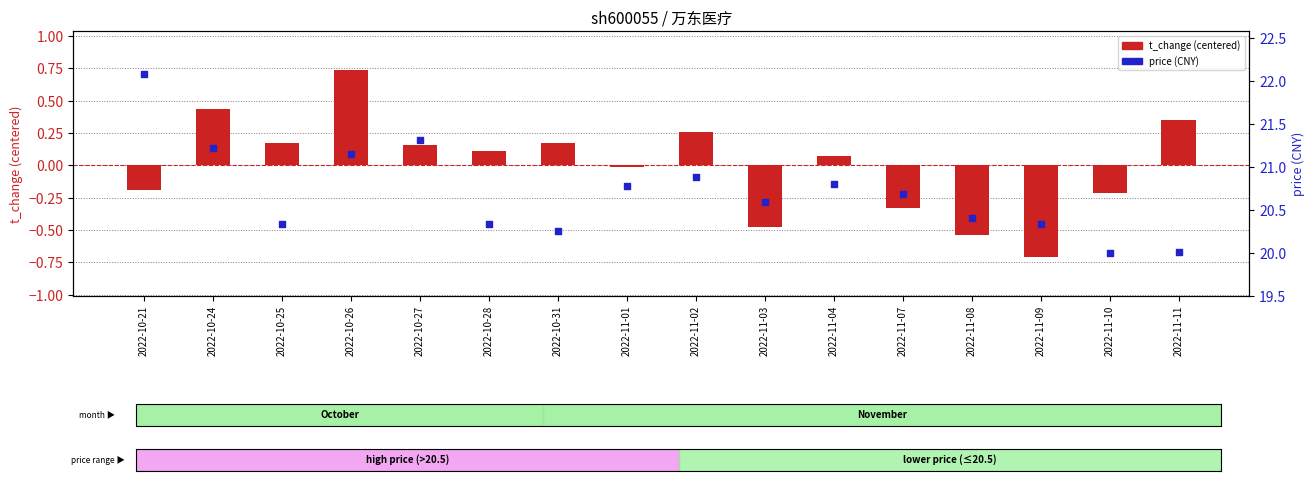

Is the value of price at 2022-10-28 greater than the value of t_change (centered) at 2022-10-24?

Yes